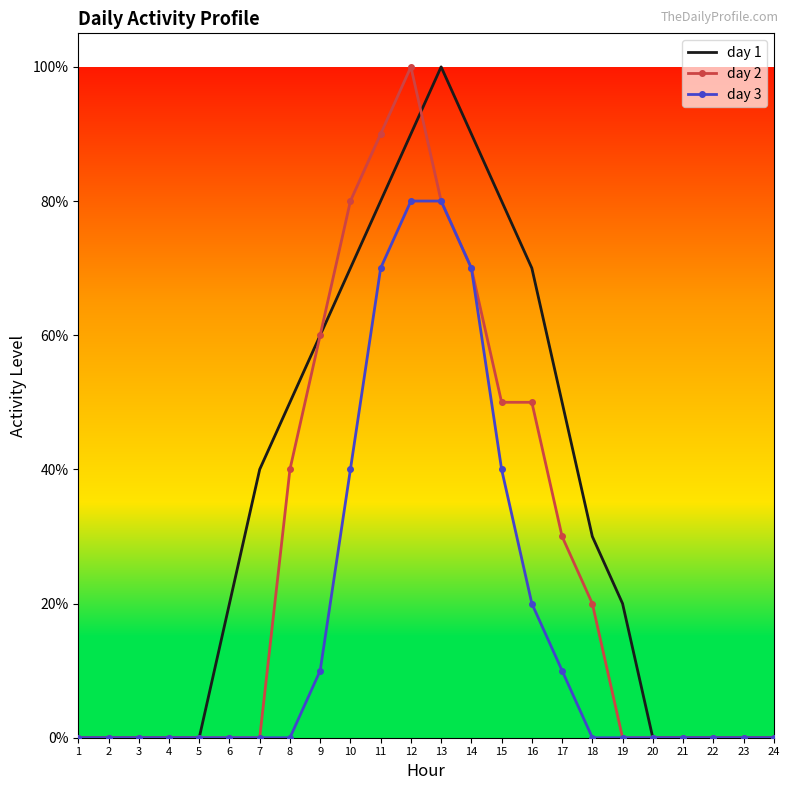

True or false: day 3 and day 1 intersect in this chart.

False